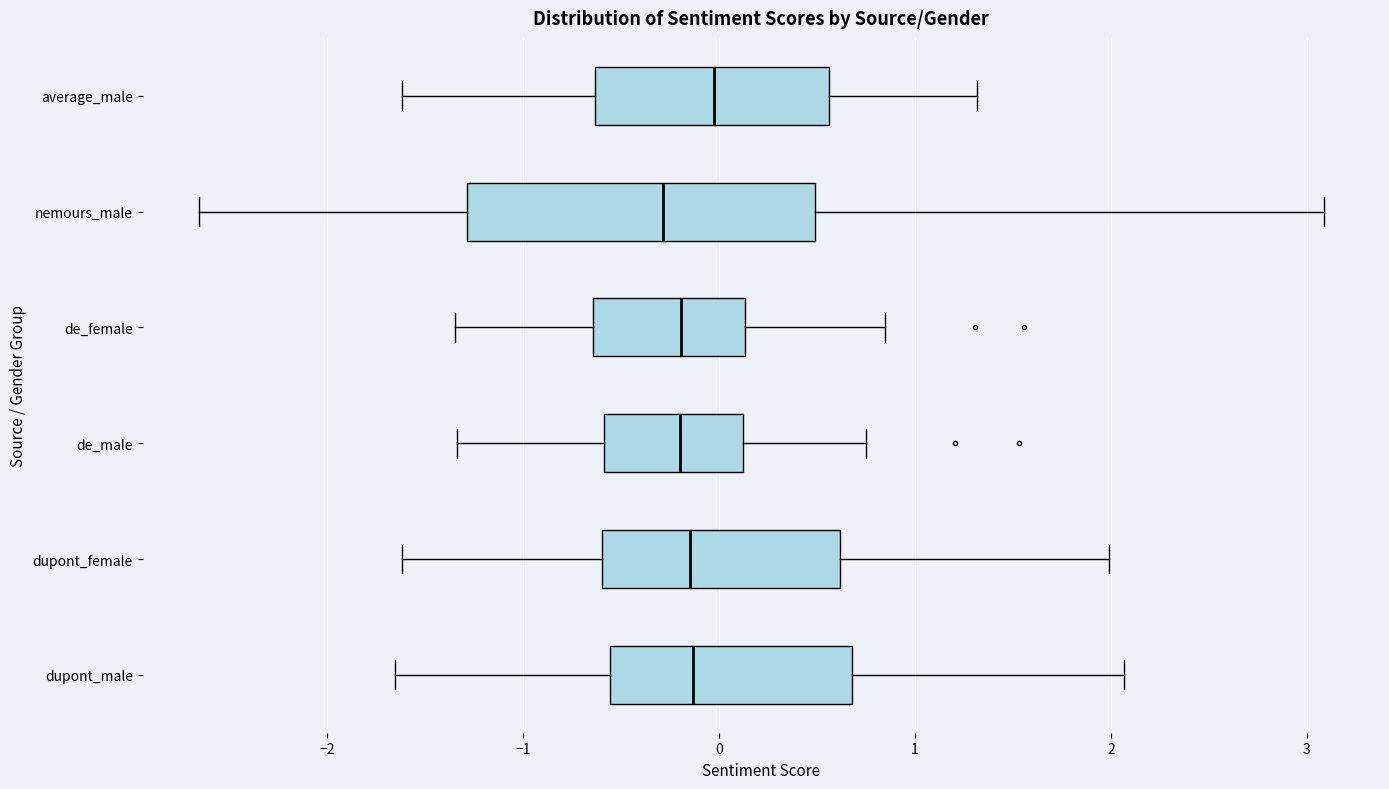

Which box is the widest, from its left edge to its right edge?

nemours_male